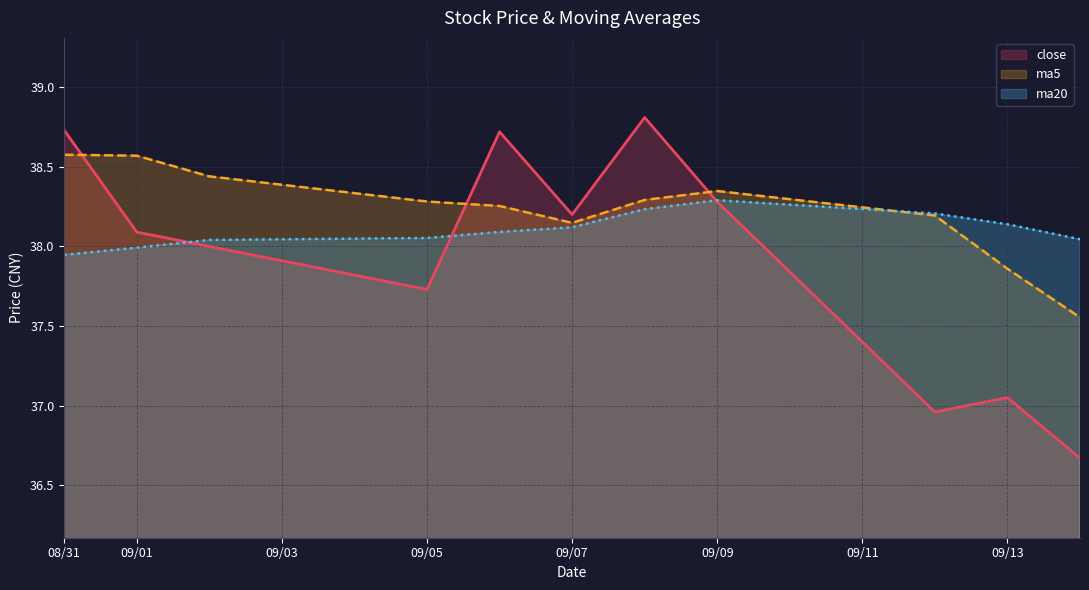

After their last crossing, which series has the higher values: ma5 or close?

ma5